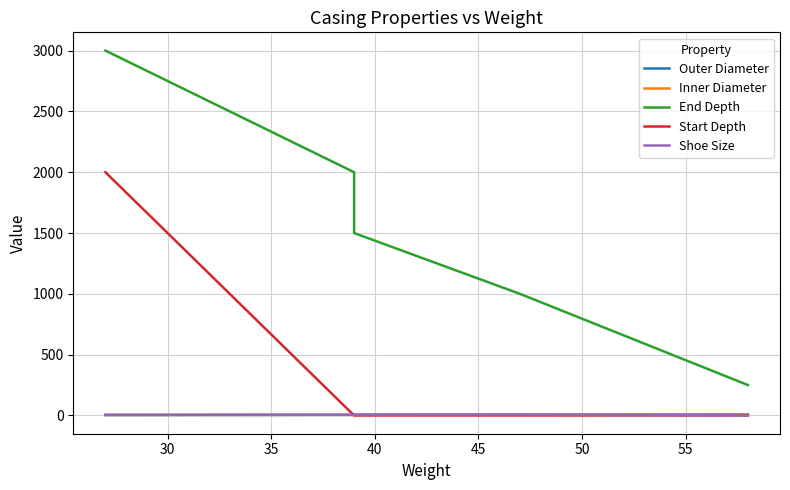

What is the sum of the Inner Diameter values at 45 and 35?

10.2